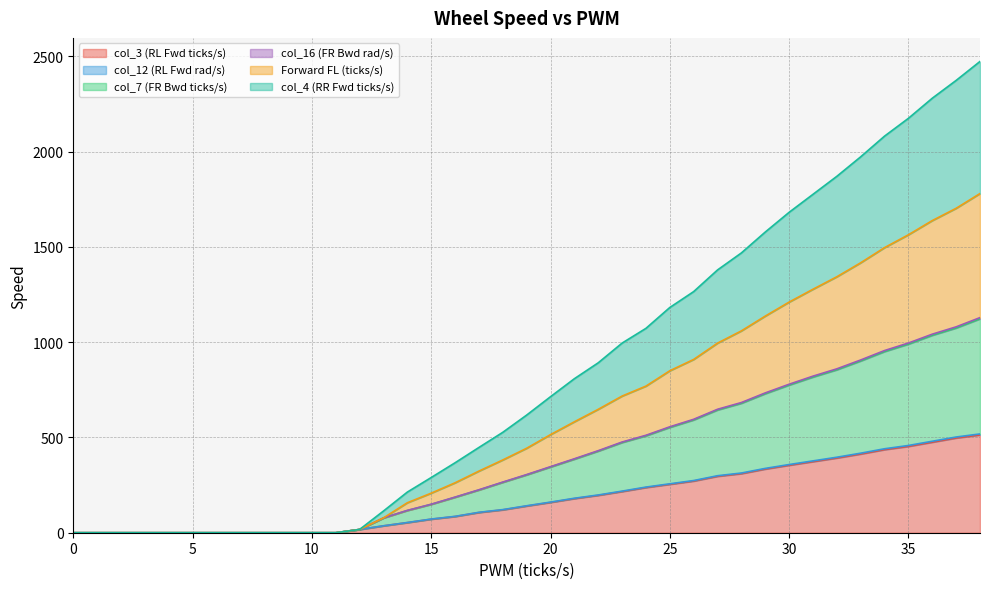

True or false: col_16 (FR Bwd rad/s) has more than 0 interior local peaks.

False